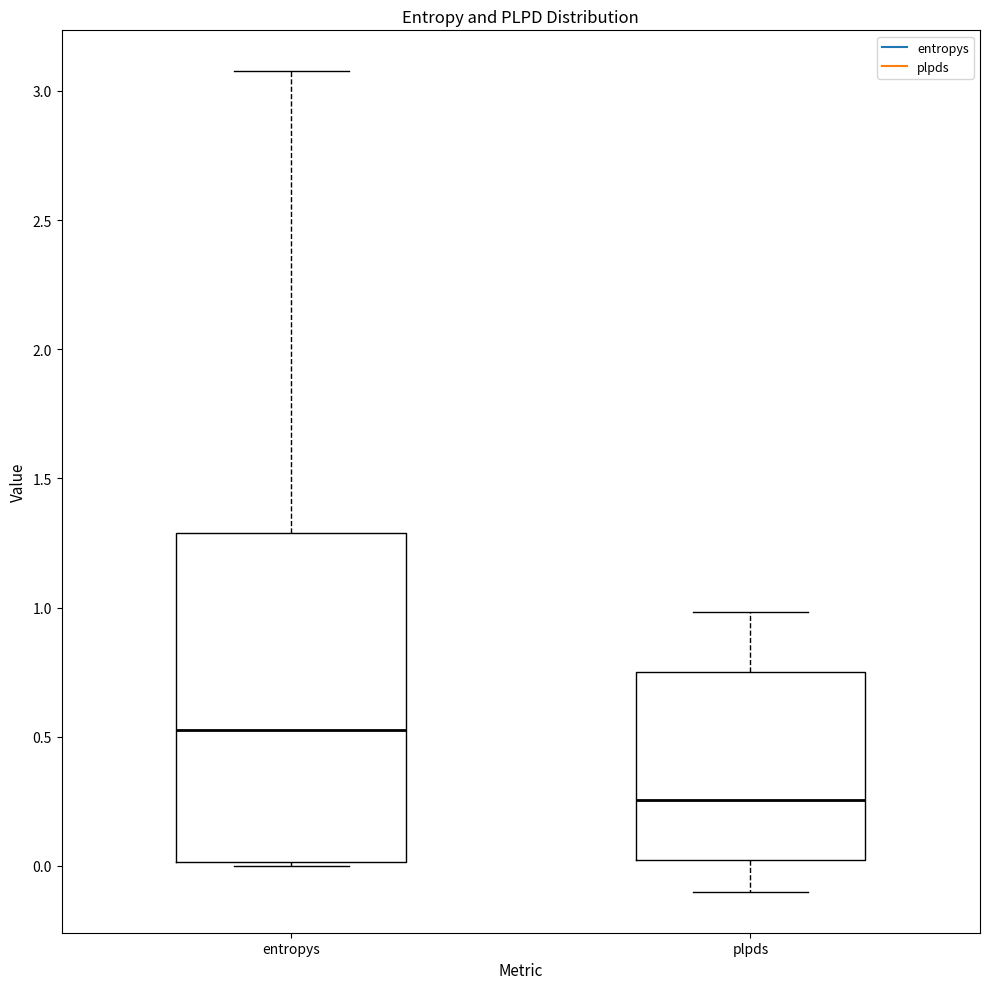

Reading left to right, read every box against the y-axis: the position of its median line, the range the box covers, and the ends of its whiskers. The values are not printed on the chart, so give them approximately, as read against the axis.

entropys: median 0.50, box 0.00 to 1.30, whiskers 0.00 (just below the box's lower edge) to 3.10
plpds: median 0.25, box 0.00 to 0.75, whiskers -0.10 to 1.00